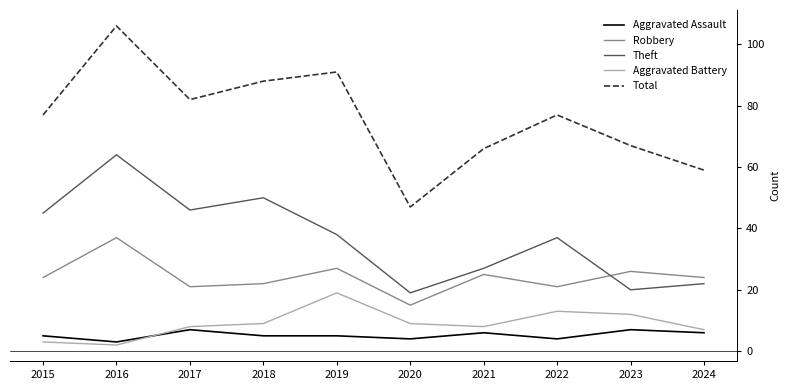

True or false: Aggravated Assault and Theft cross at least once.

False